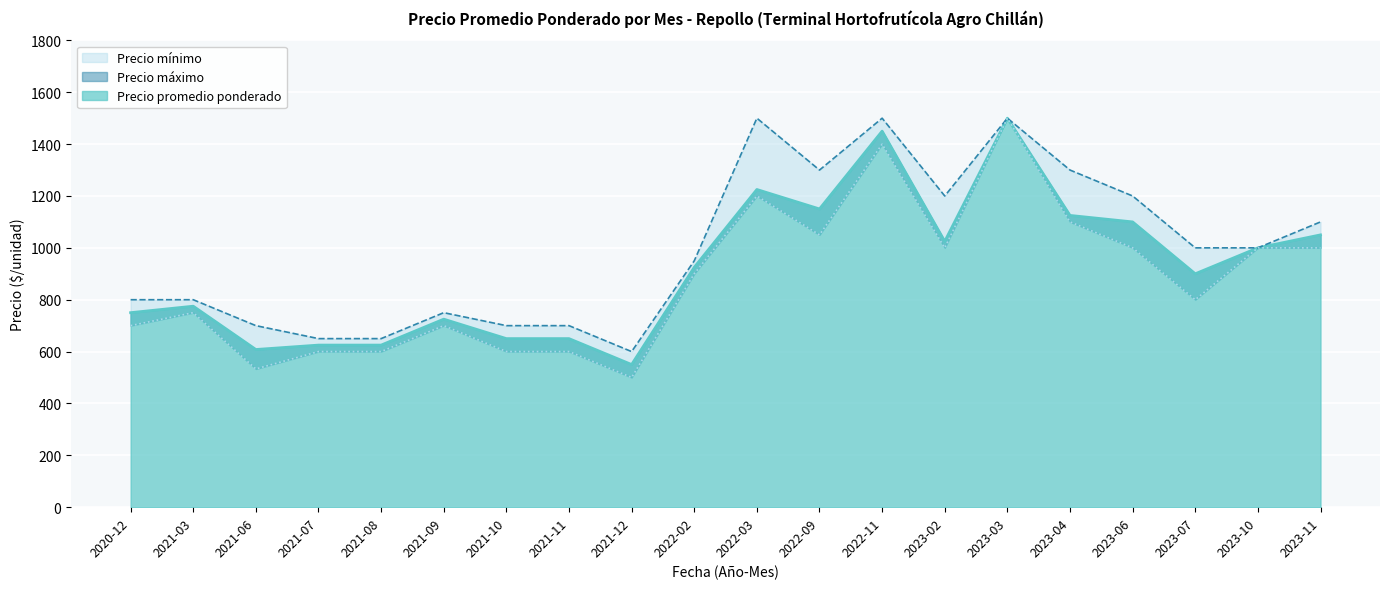

In Precio máximo, how many points are higher than both neighbors (excluding endpoints)?

4